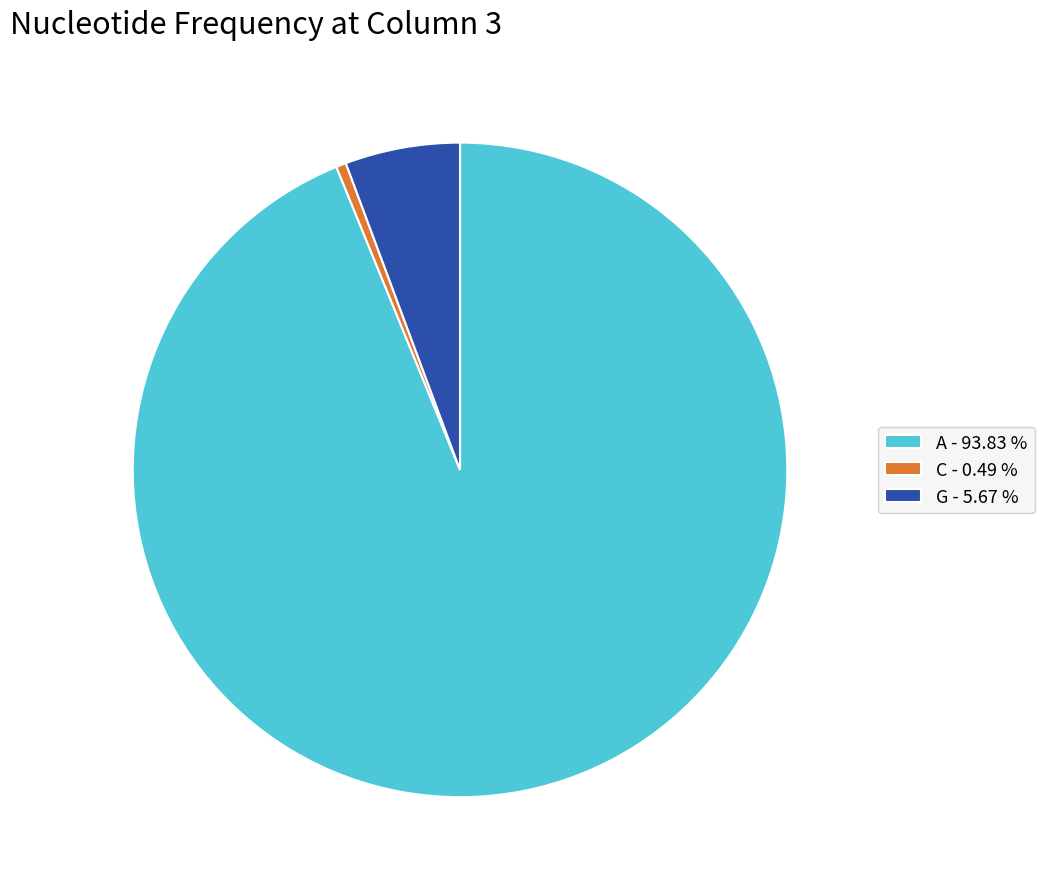

Rank the categories by value from lowest to highest.

C - 0.49 %, G - 5.67 %, A - 93.83 %